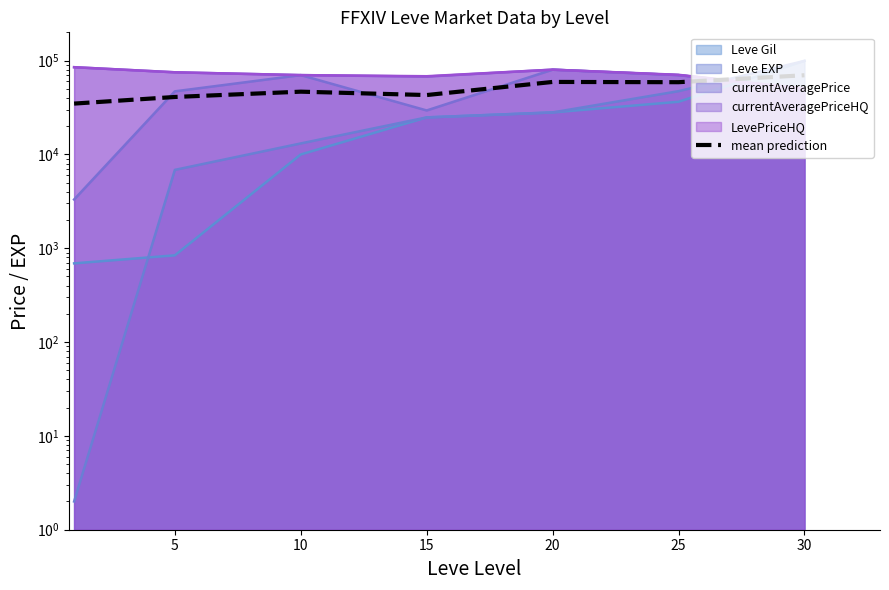

What is the sum of the values at 10 and 30?

116376.9